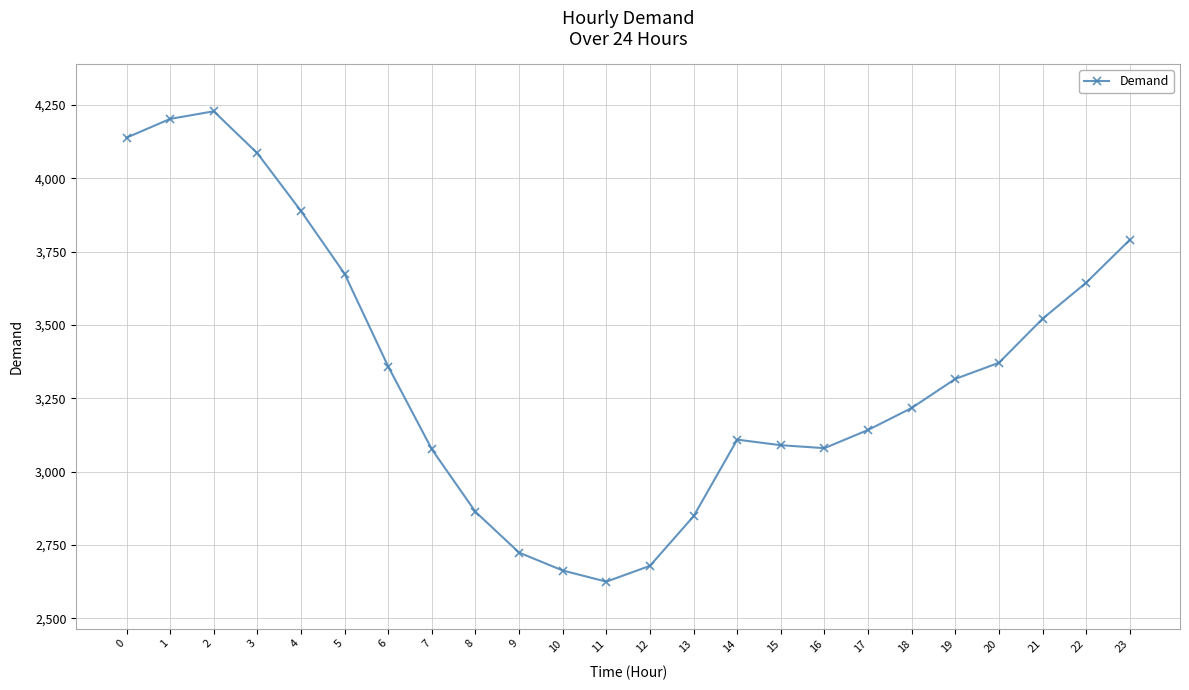

How many interior local valleys (lower than both neighbors) does the data have?

2